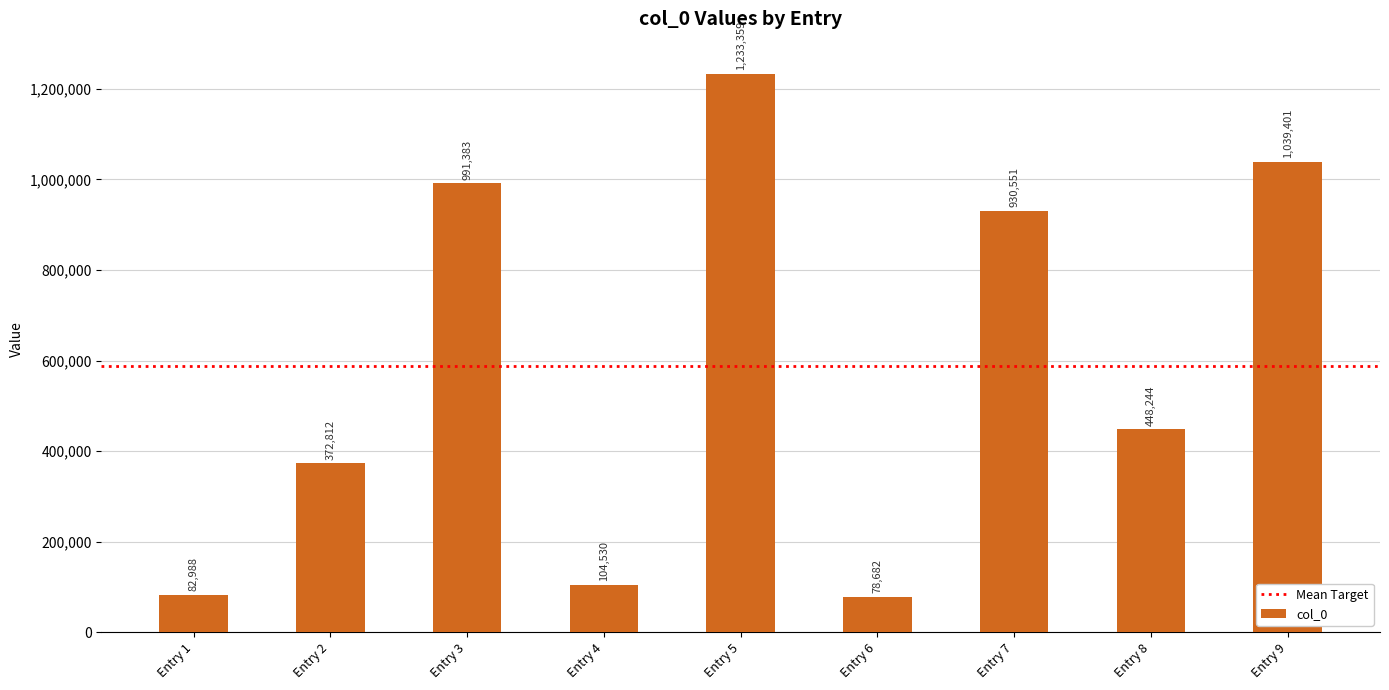

What is the change in value from Entry 4 to Entry 5?

+1128829